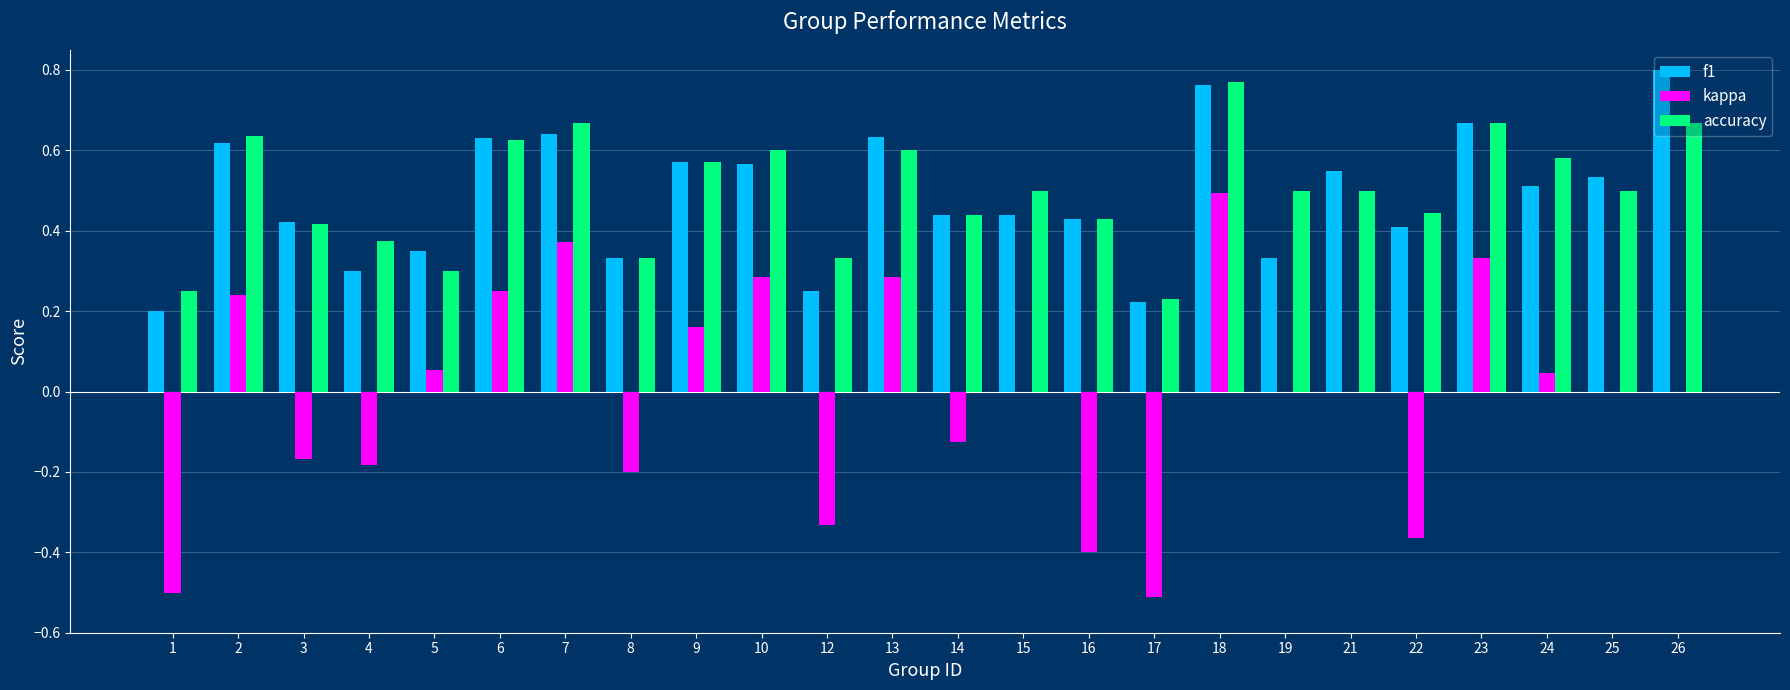

What are all the series names shown in the legend?

f1, kappa, accuracy